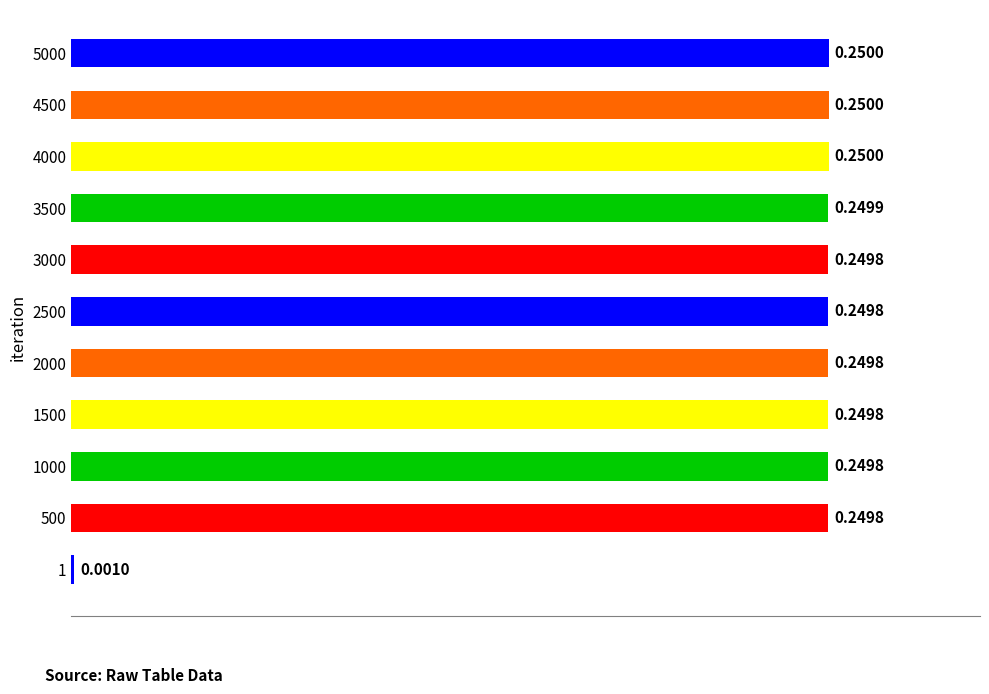

What is the change in value from 1 to 5000?

+0.2